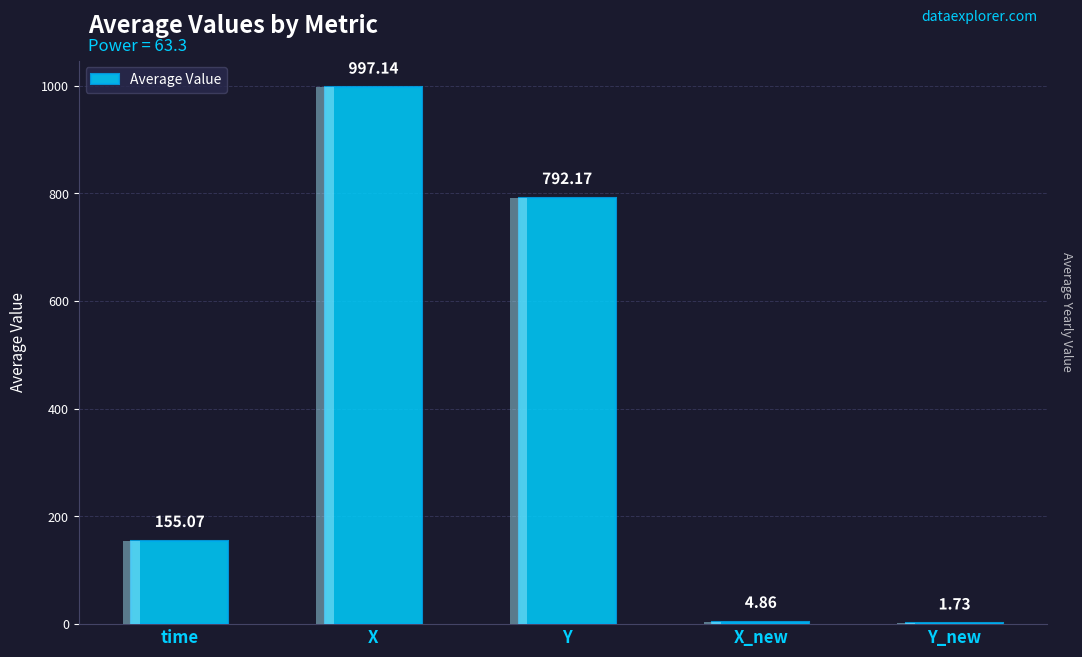

Between Y and X, which is larger?

X